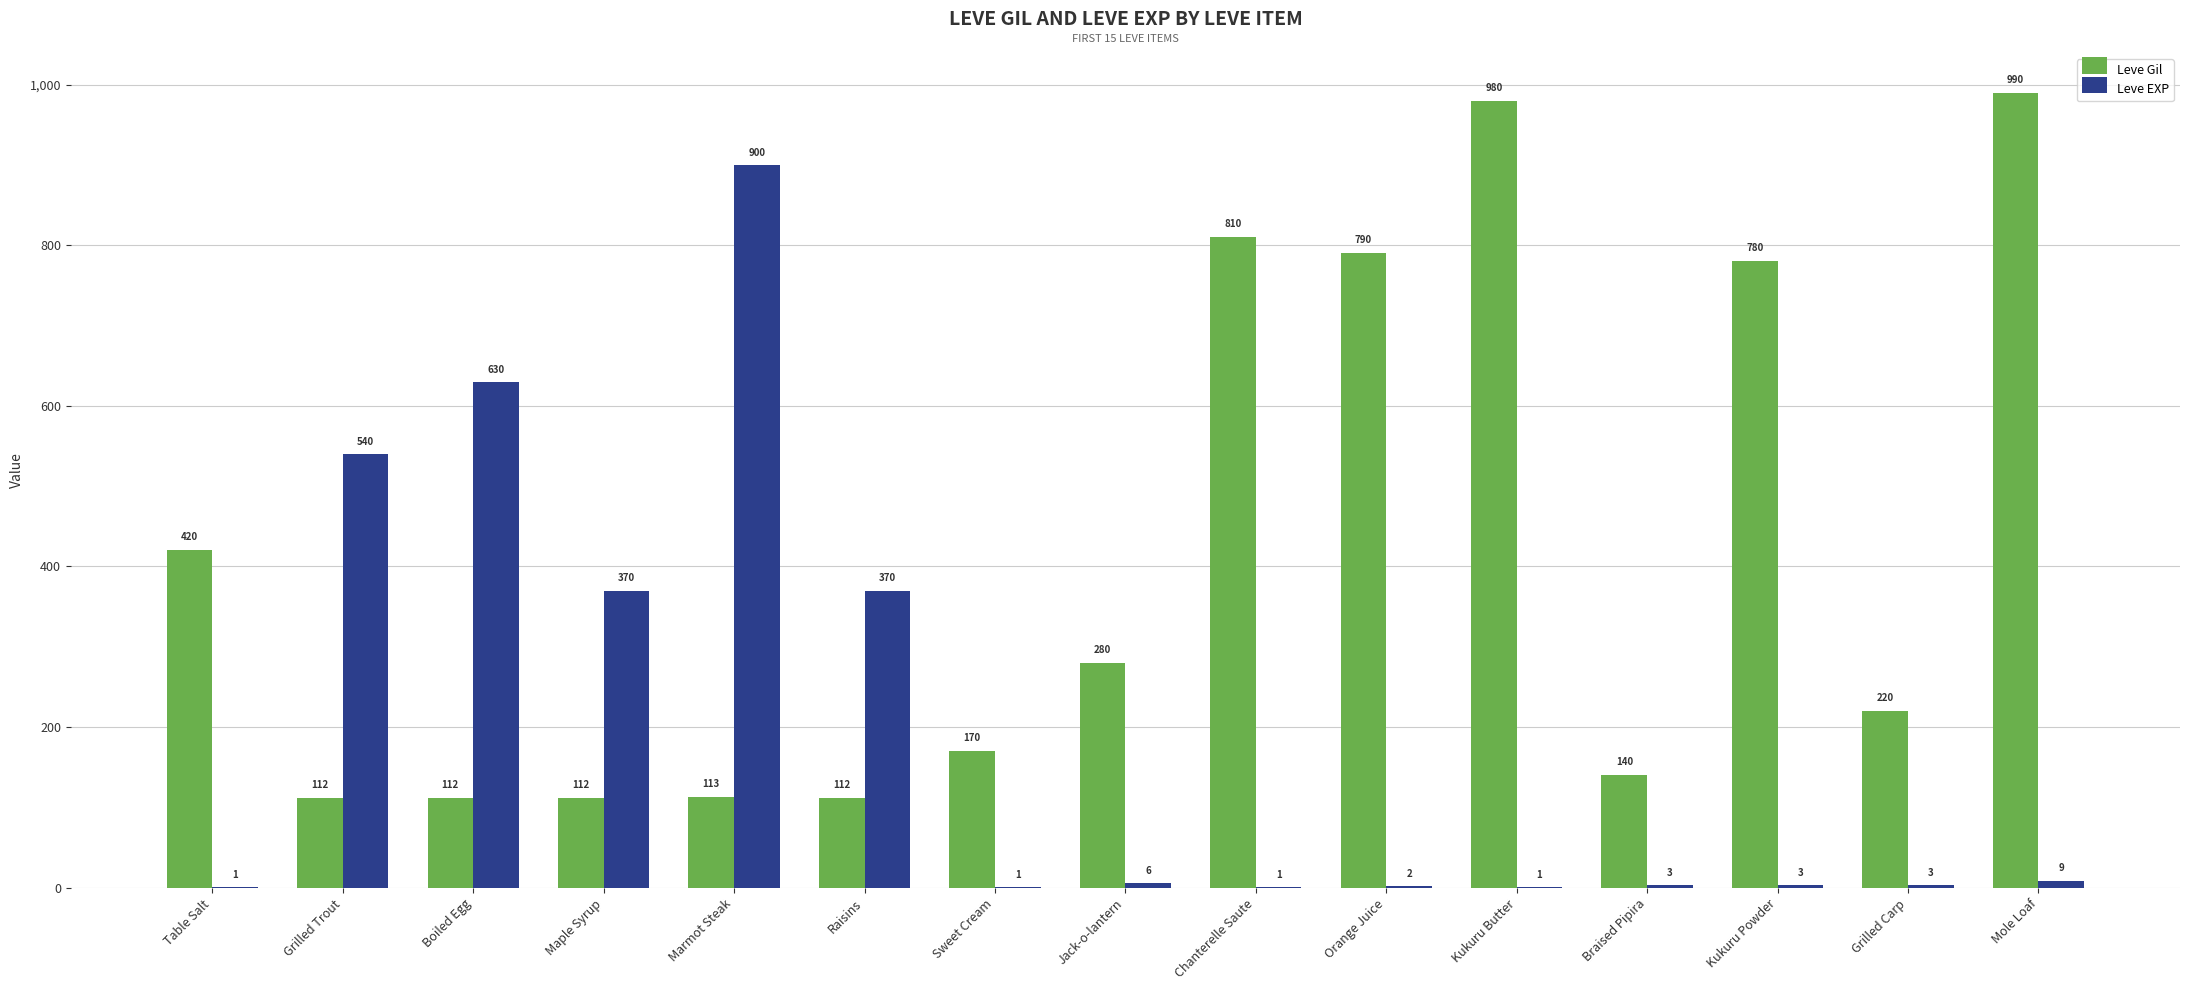

Which series has the largest total across all categories?

Leve Gil